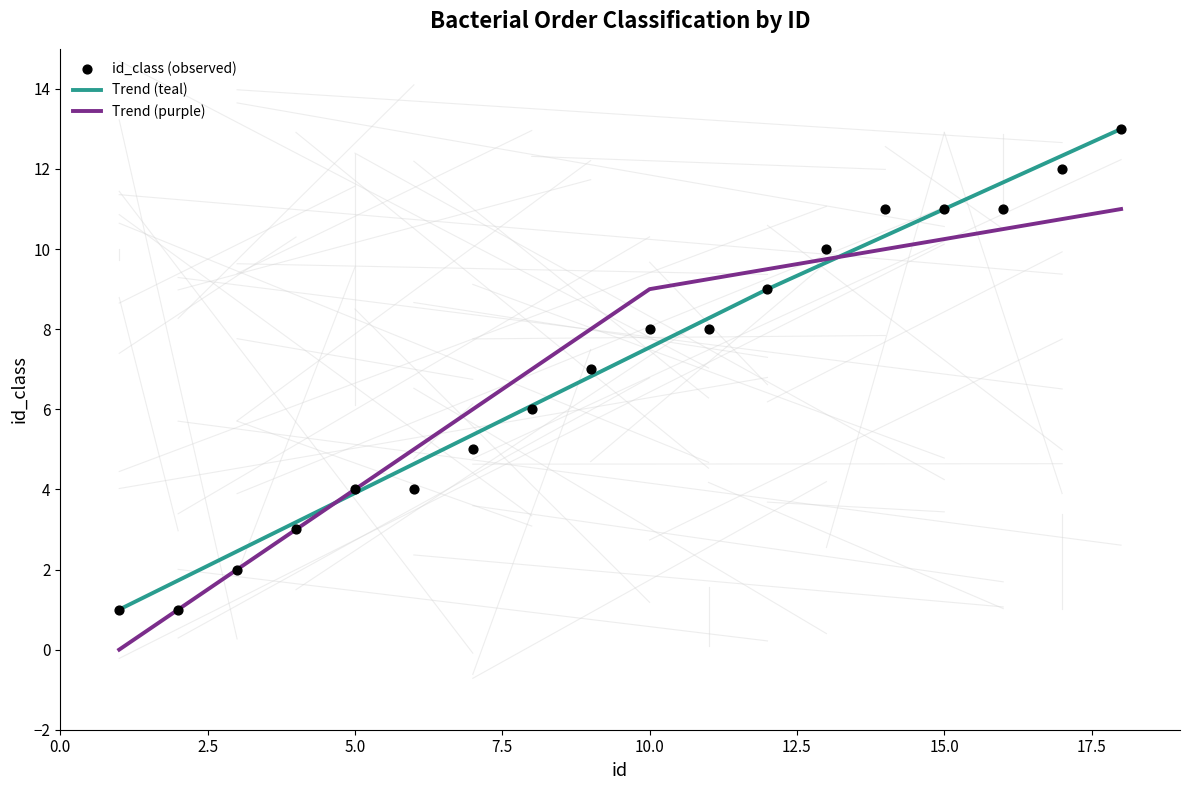

What is the ratio of the value at 11 to the value at 7?

1.6